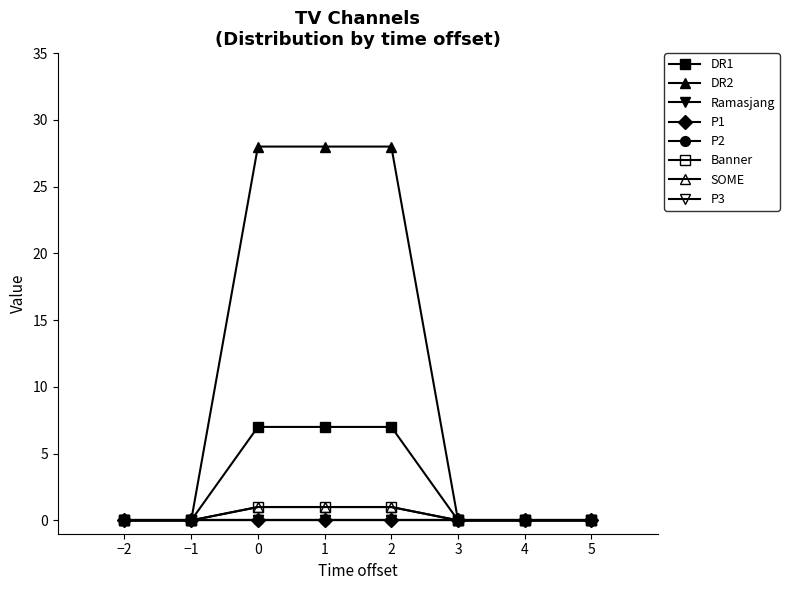

Which series changed the most between 1 and 2?

DR1